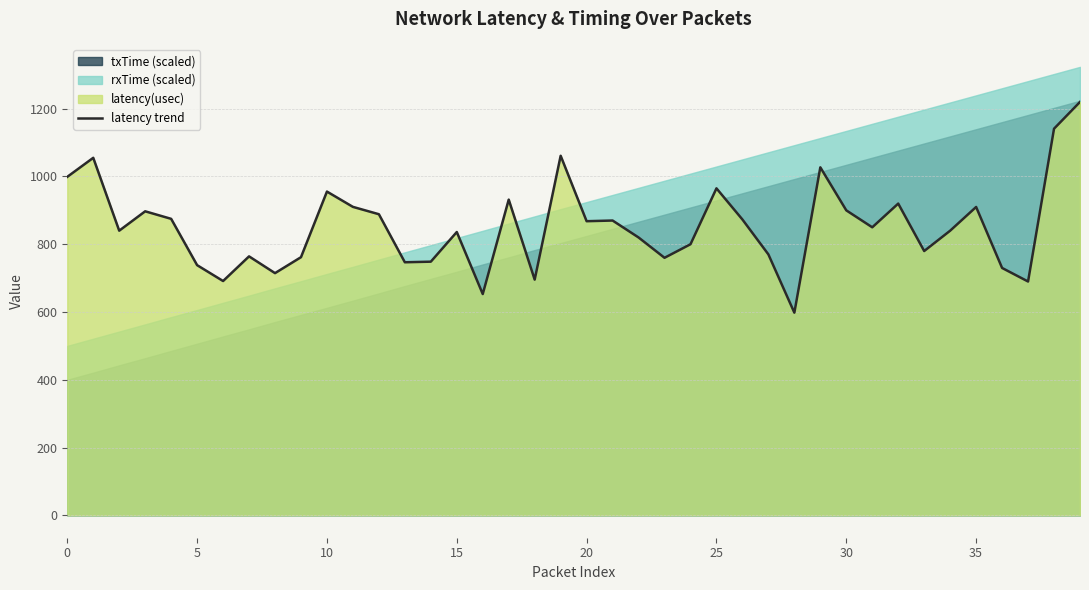

How many values are below 850?

20